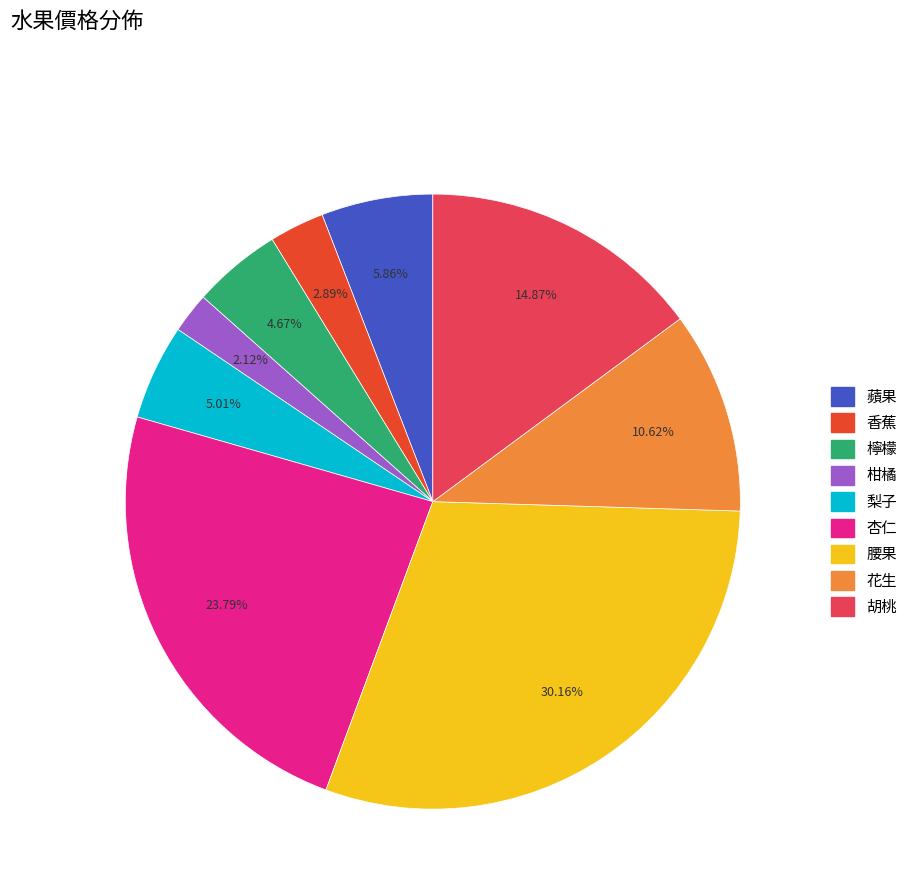

Does 胡桃 represent more than half of the total?

No